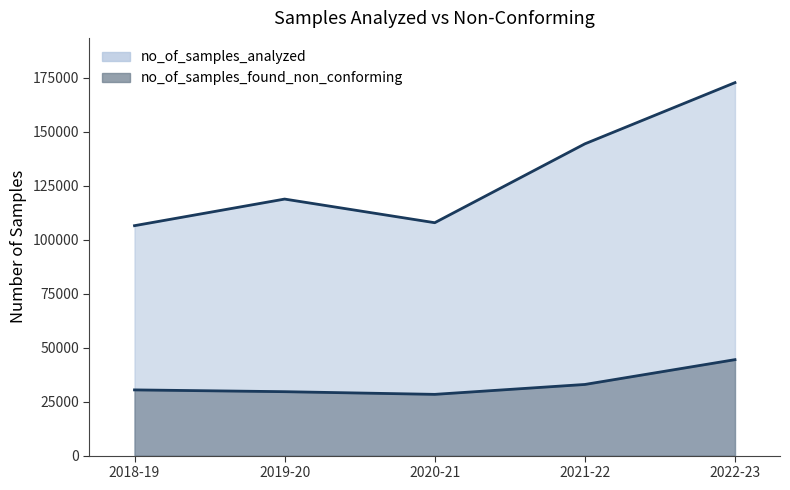

How many interior local peaks does the no_of_samples_analyzed series have?

1